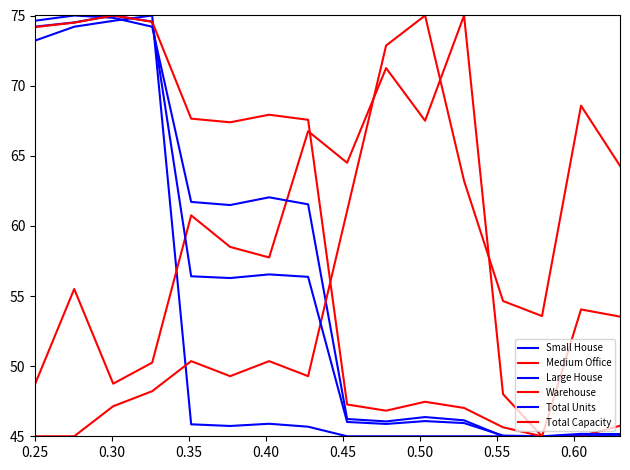

Where do Large House and Medium Office first cross each other?

0.55 and 0.60